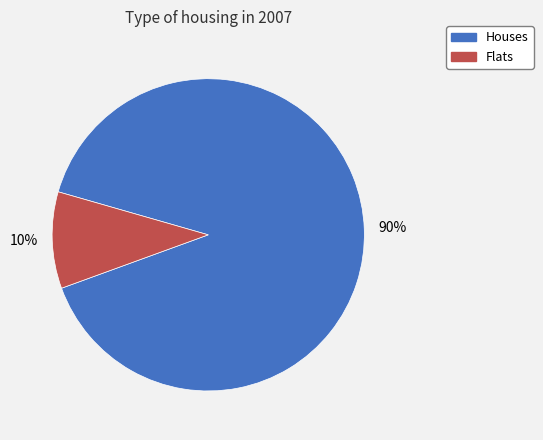

Is there a majority slice in this chart?

Yes